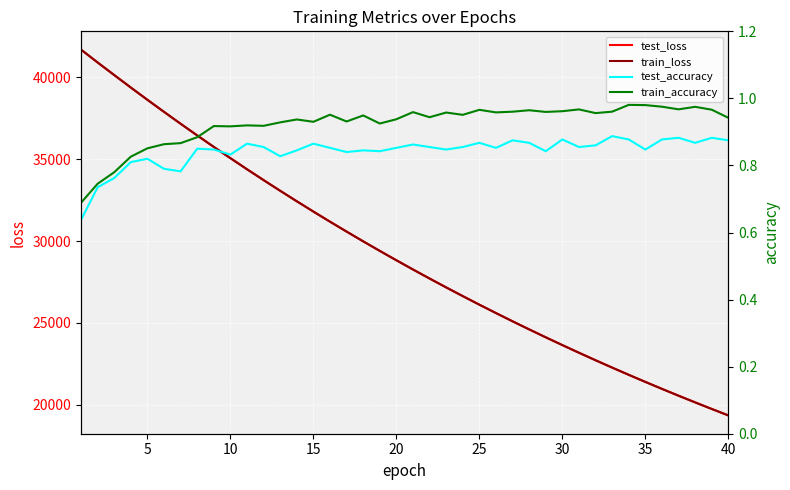

What is the minimum value for train_loss?

19339.6